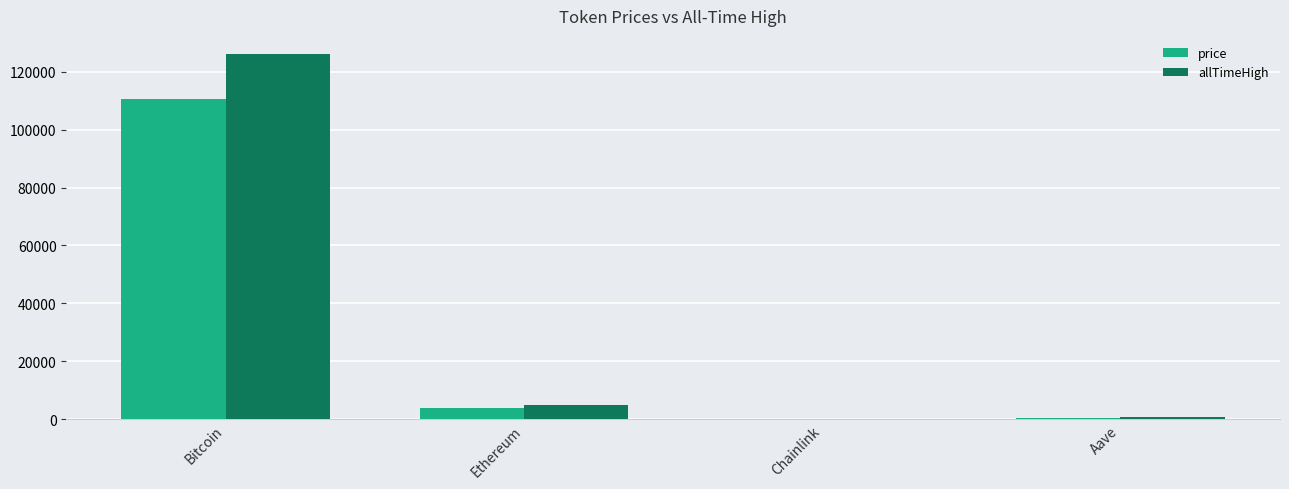

How many groups of bars are there?

4